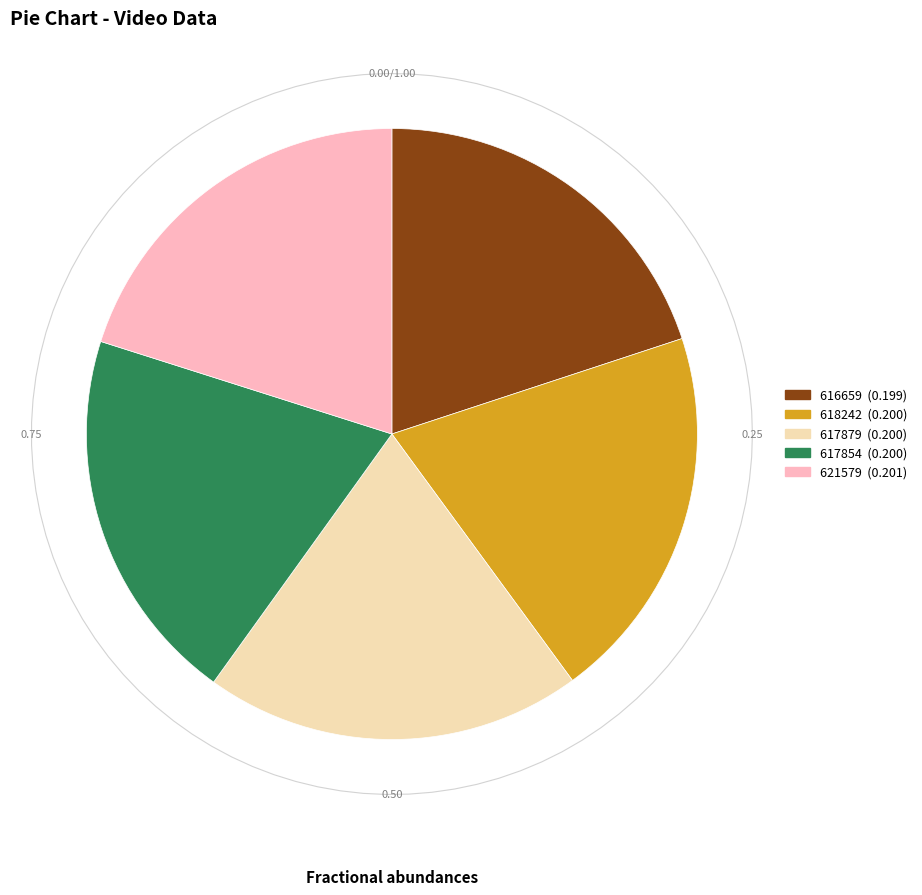

Do 617854 and 618242 together represent more than half of the pie?

No